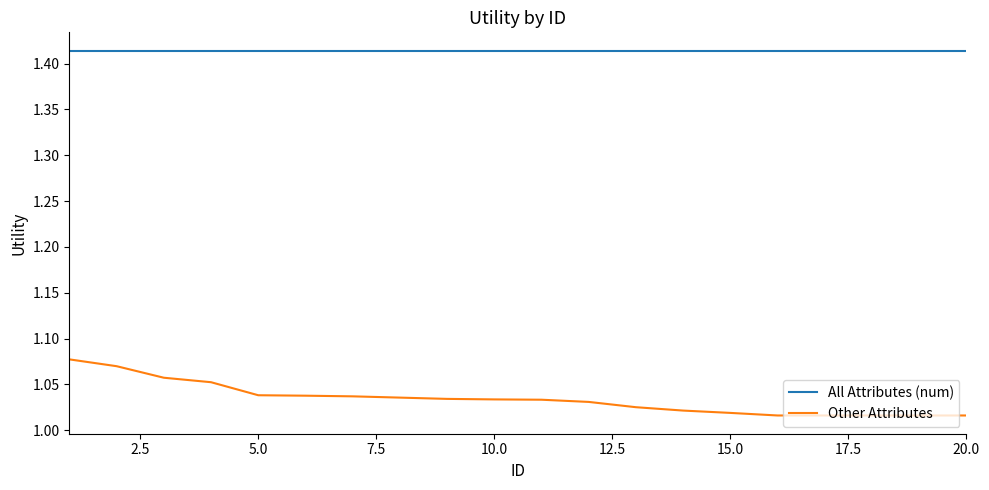

True or false: All Attributes (num) and Other Attributes cross at least once.

False